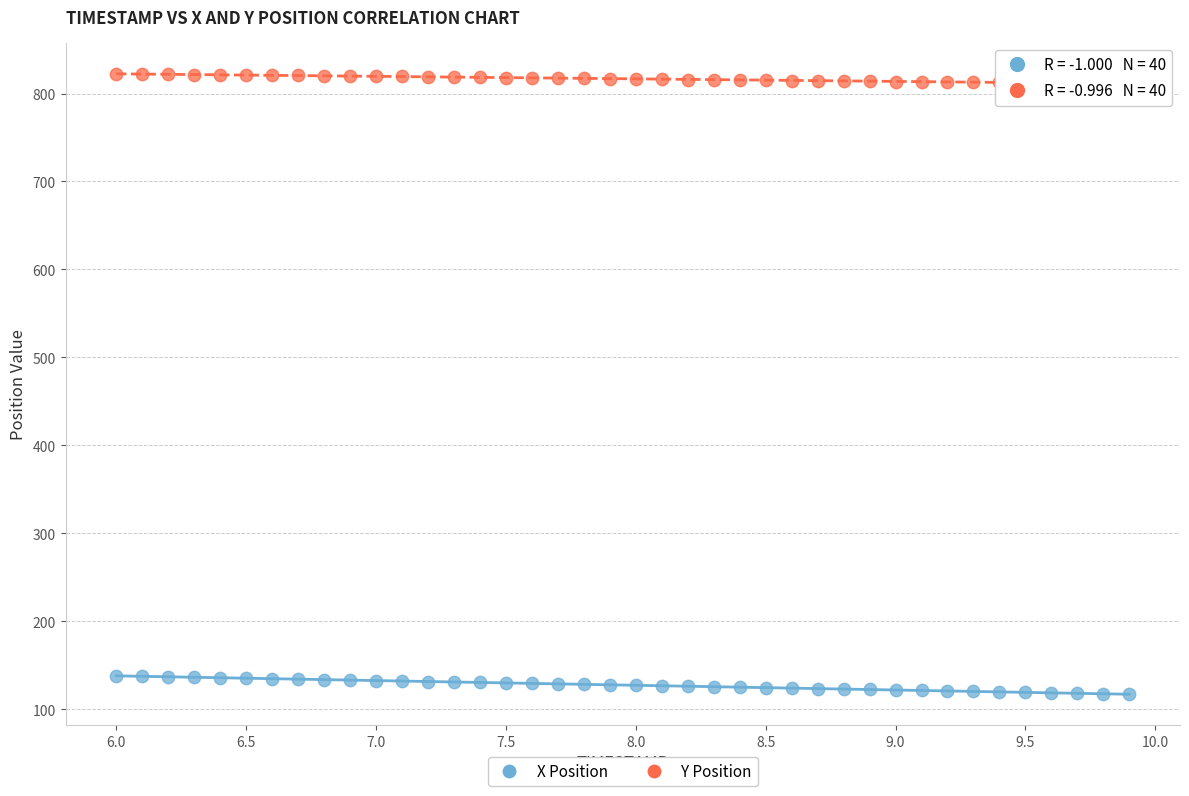

Which series contains the lowest Y value?

X Position